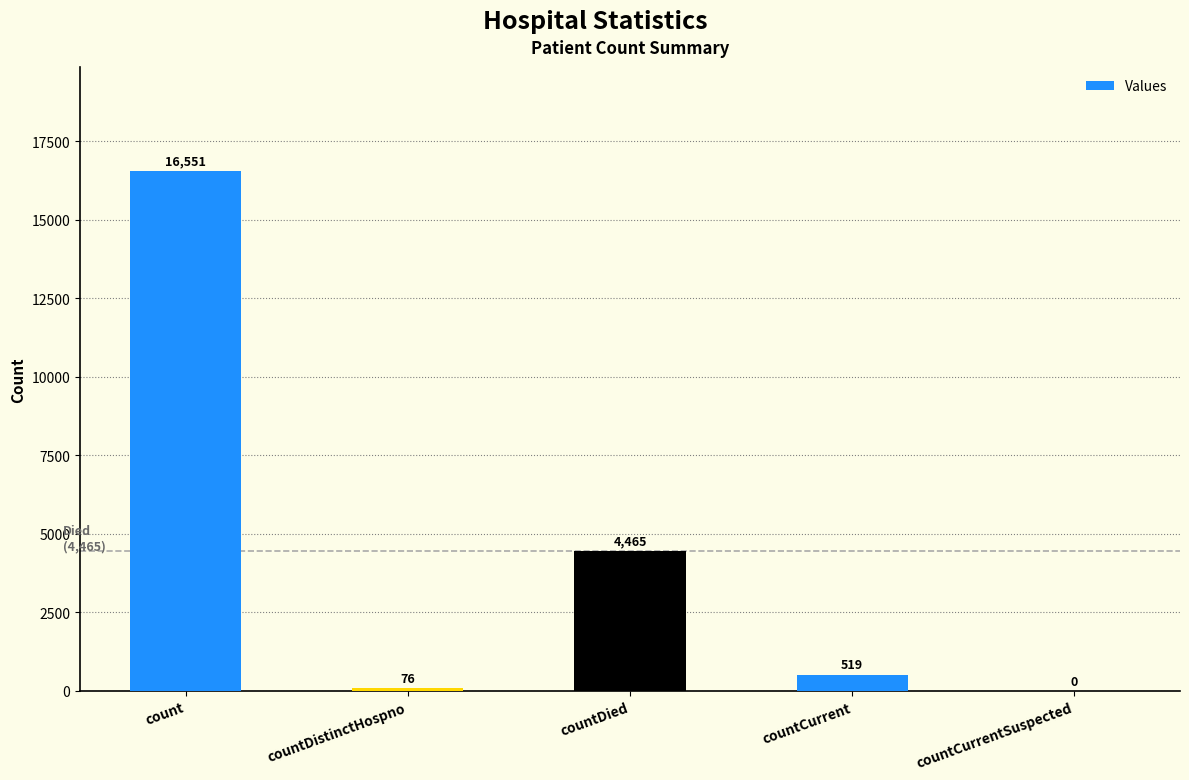

The value at count is 24896. True or false?

False